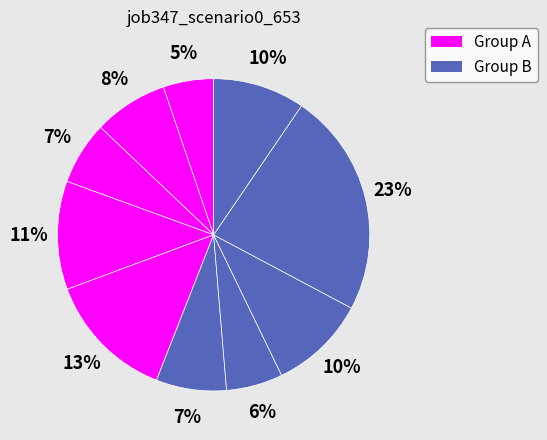

Count the number of slices in the pie.

10